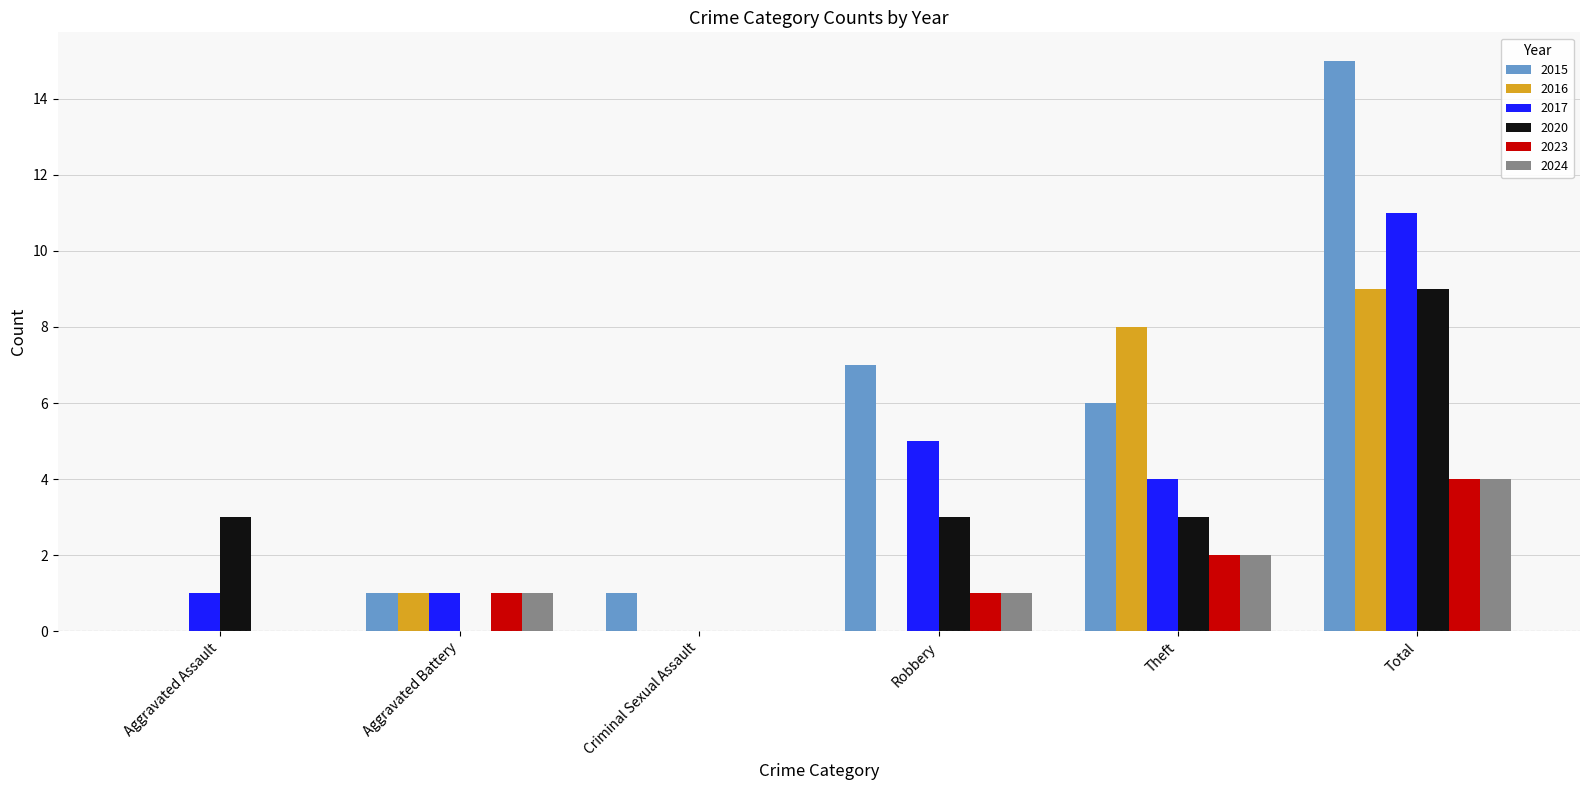

How many categories are shown in the chart?

6